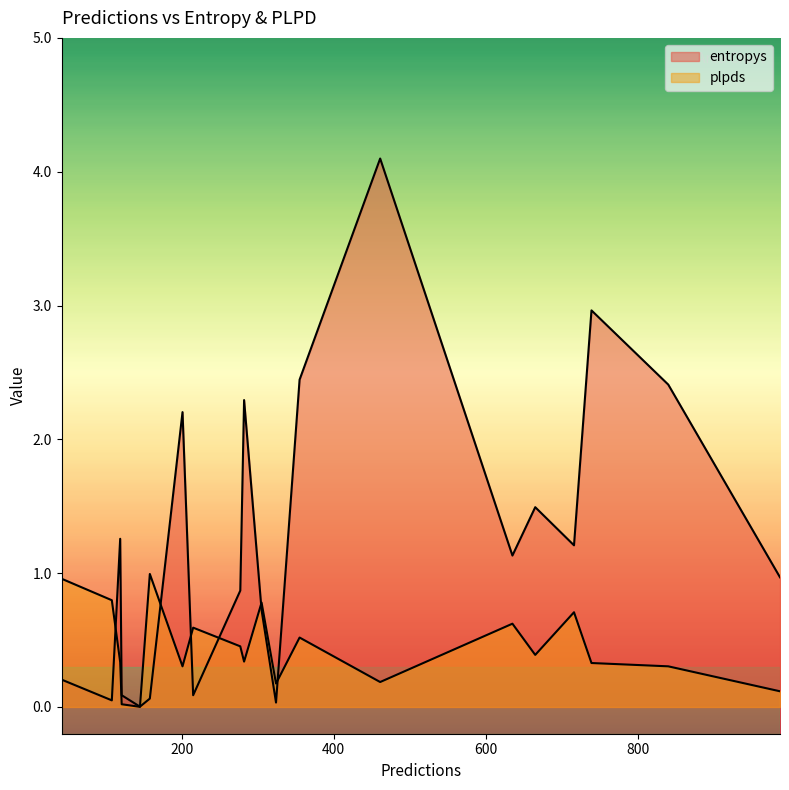

Is the value of entropys at 987 greater than the value of plpds at 277?

Yes